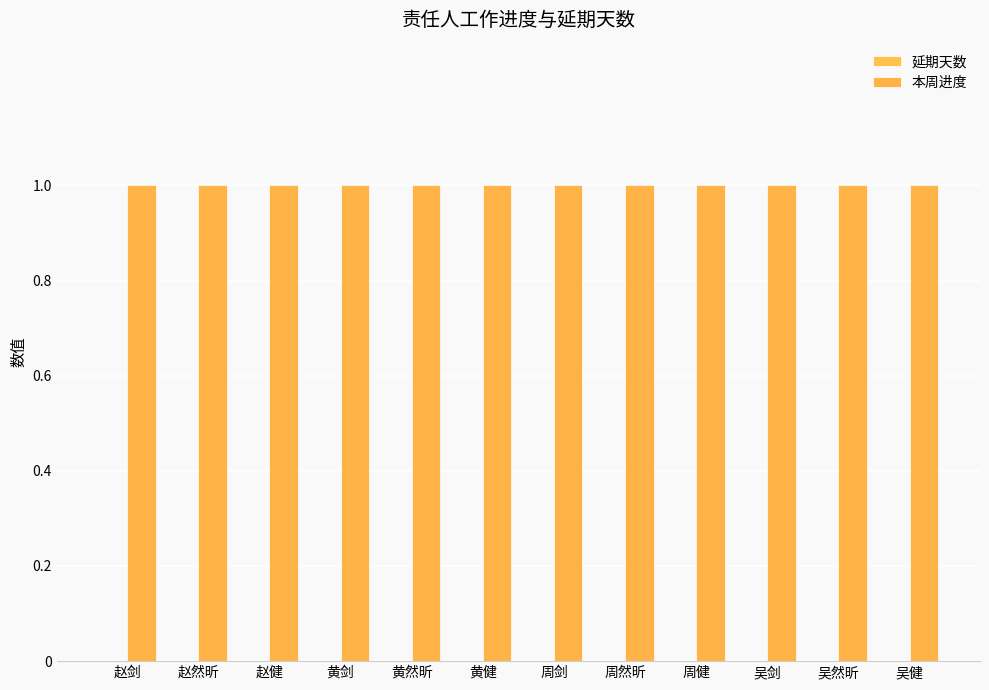

What is the value of the 本周进度 bar at the 1st from the left?

1